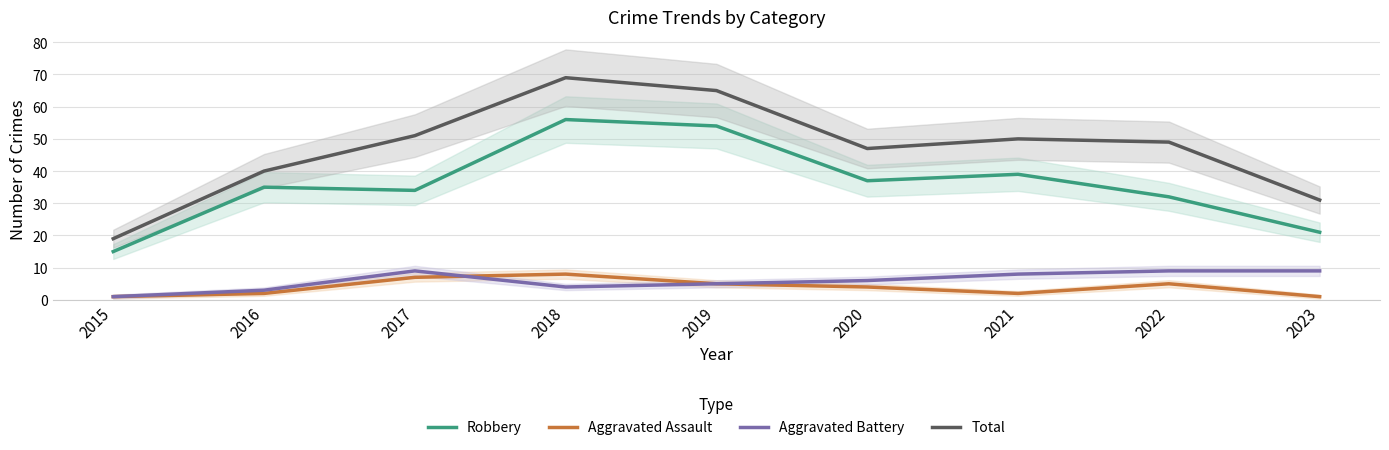

True or false: Total and Aggravated Battery cross at least once.

False